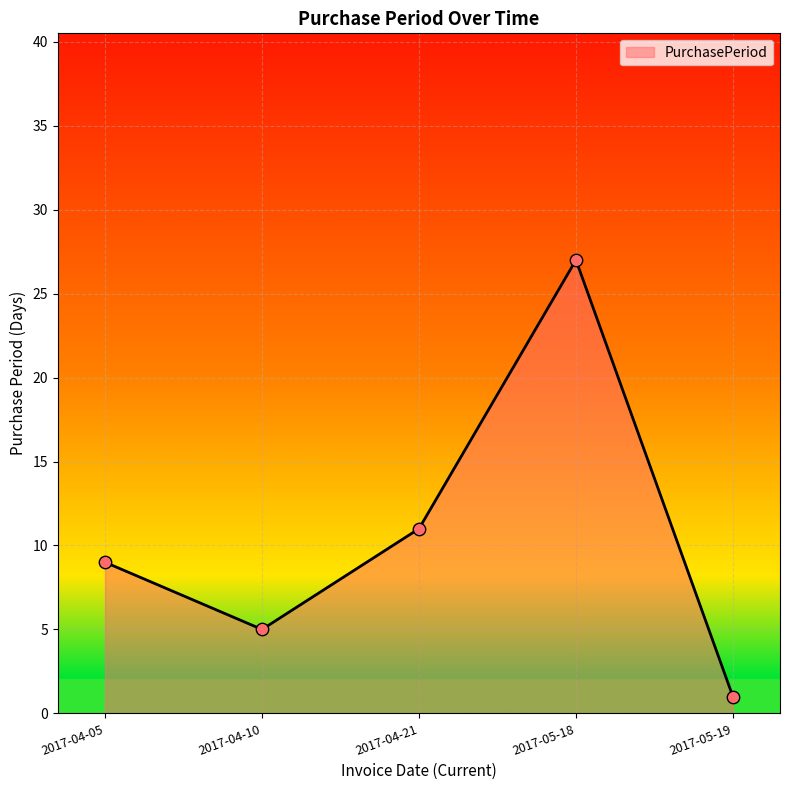

What is the ratio of the value at 2017-04-05 to the value at 2017-05-19?

9.0